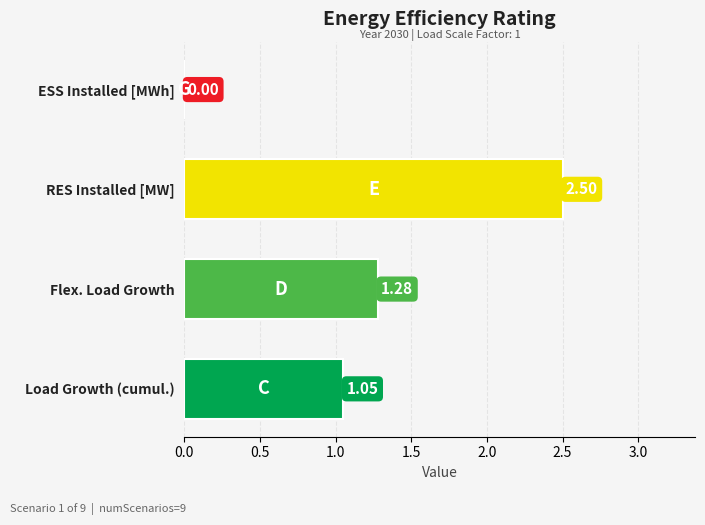

Which category has the highest value across all series?

RES Installed [MW]